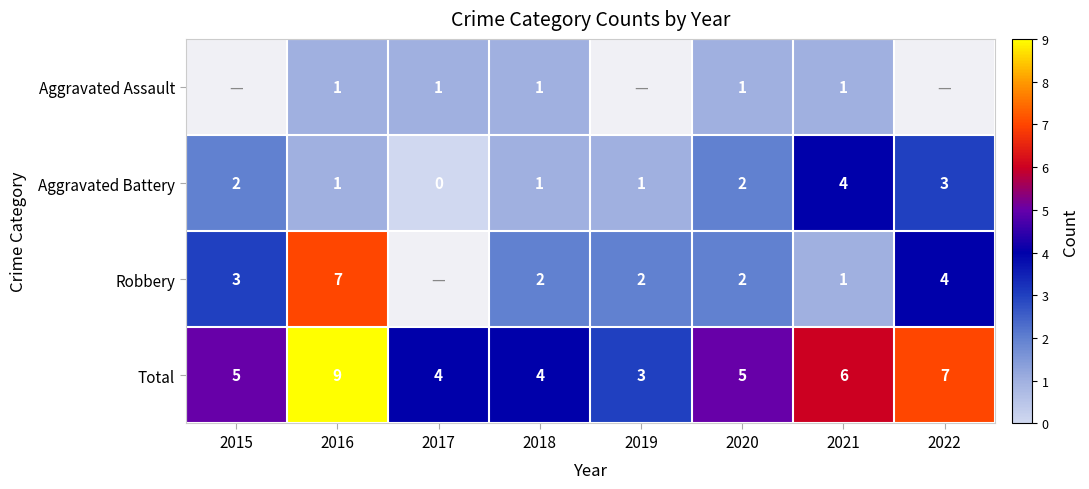

Is the value of Total at 2021 greater than the value of Aggravated Assault at 2018?

Yes